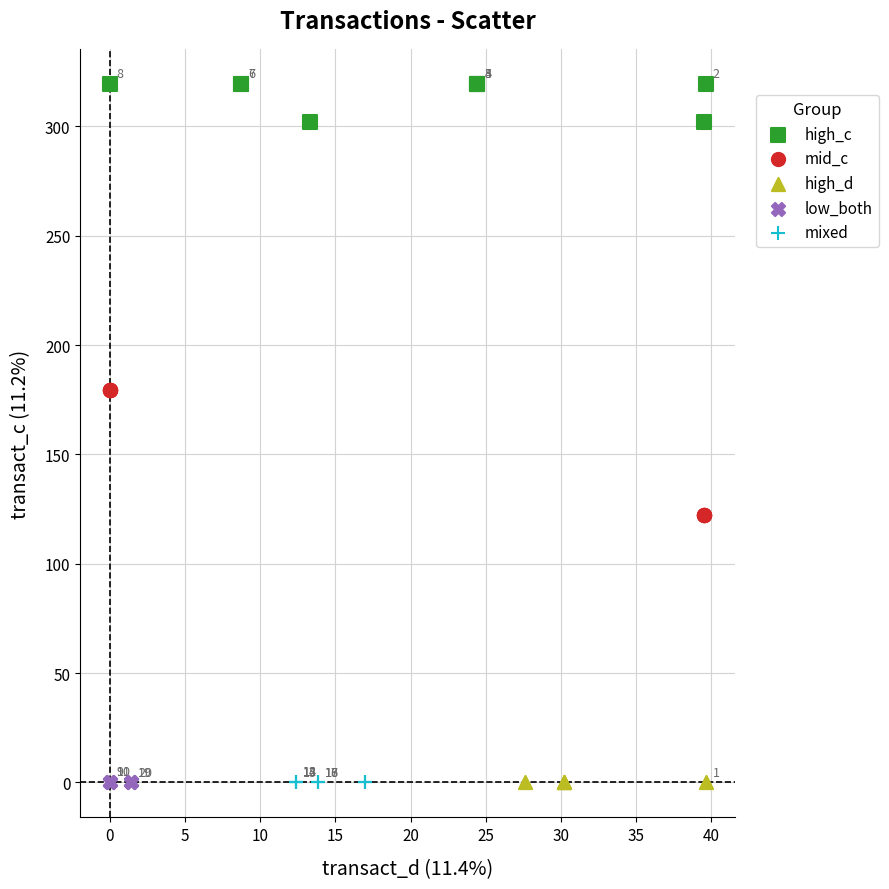

Which series has the widest spread of Y values?

mid_c